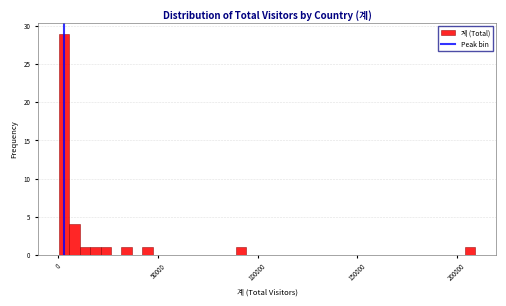

Read against the x-axis, roughly where is the centre of the tallest bar?

5000